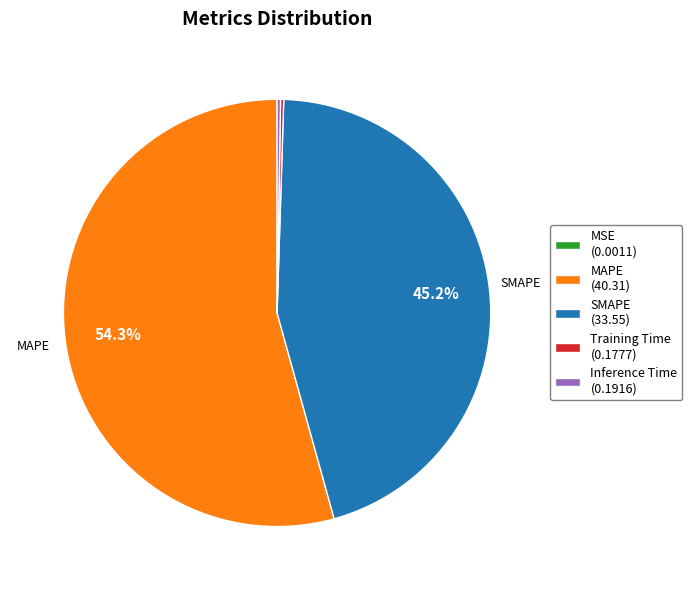

Is there a majority slice in this chart?

Yes